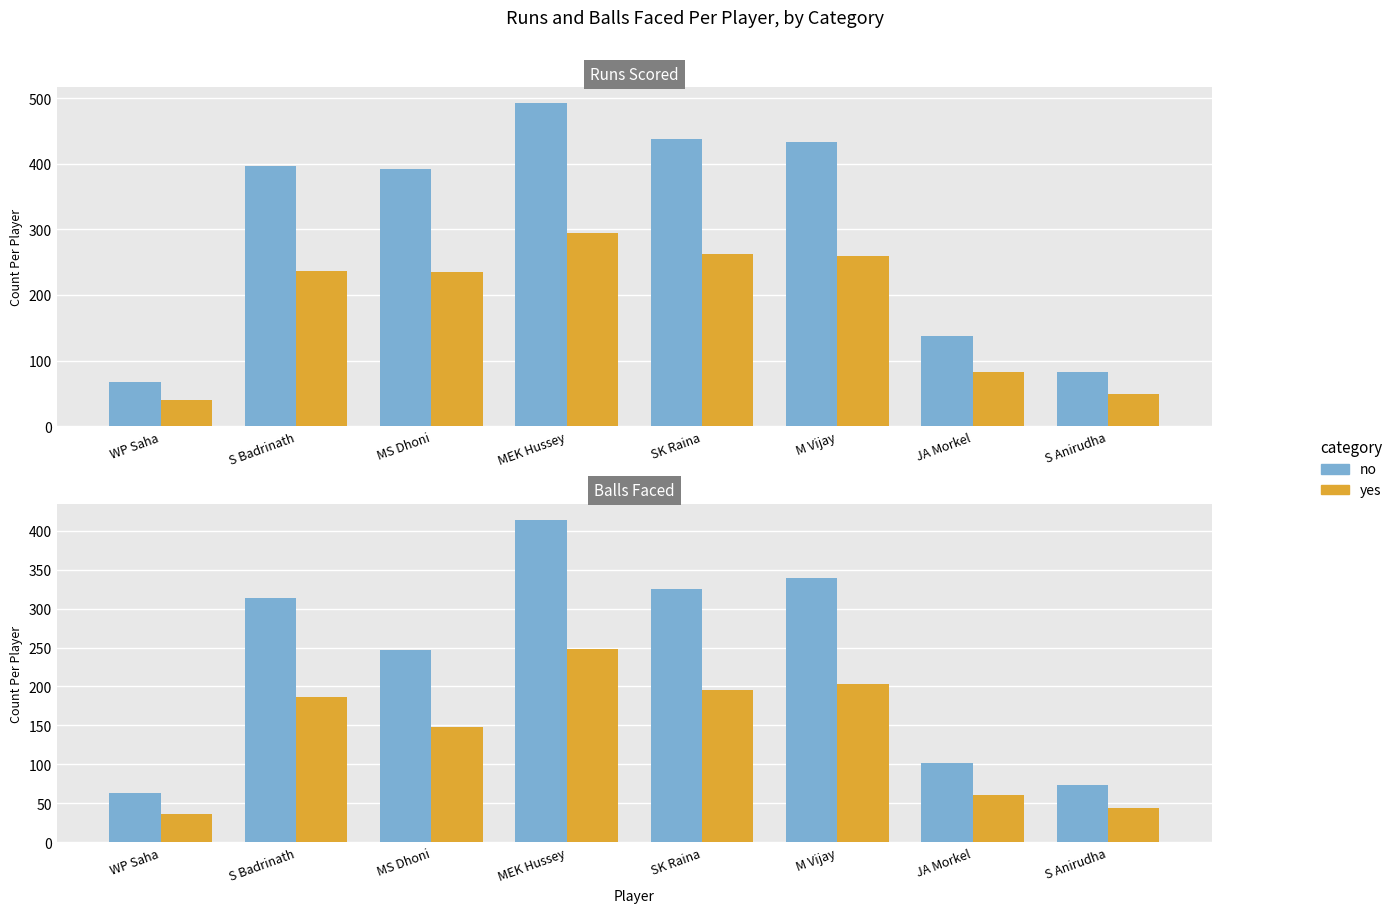

Is it true that yes equals 44 at S Anirudha?

True